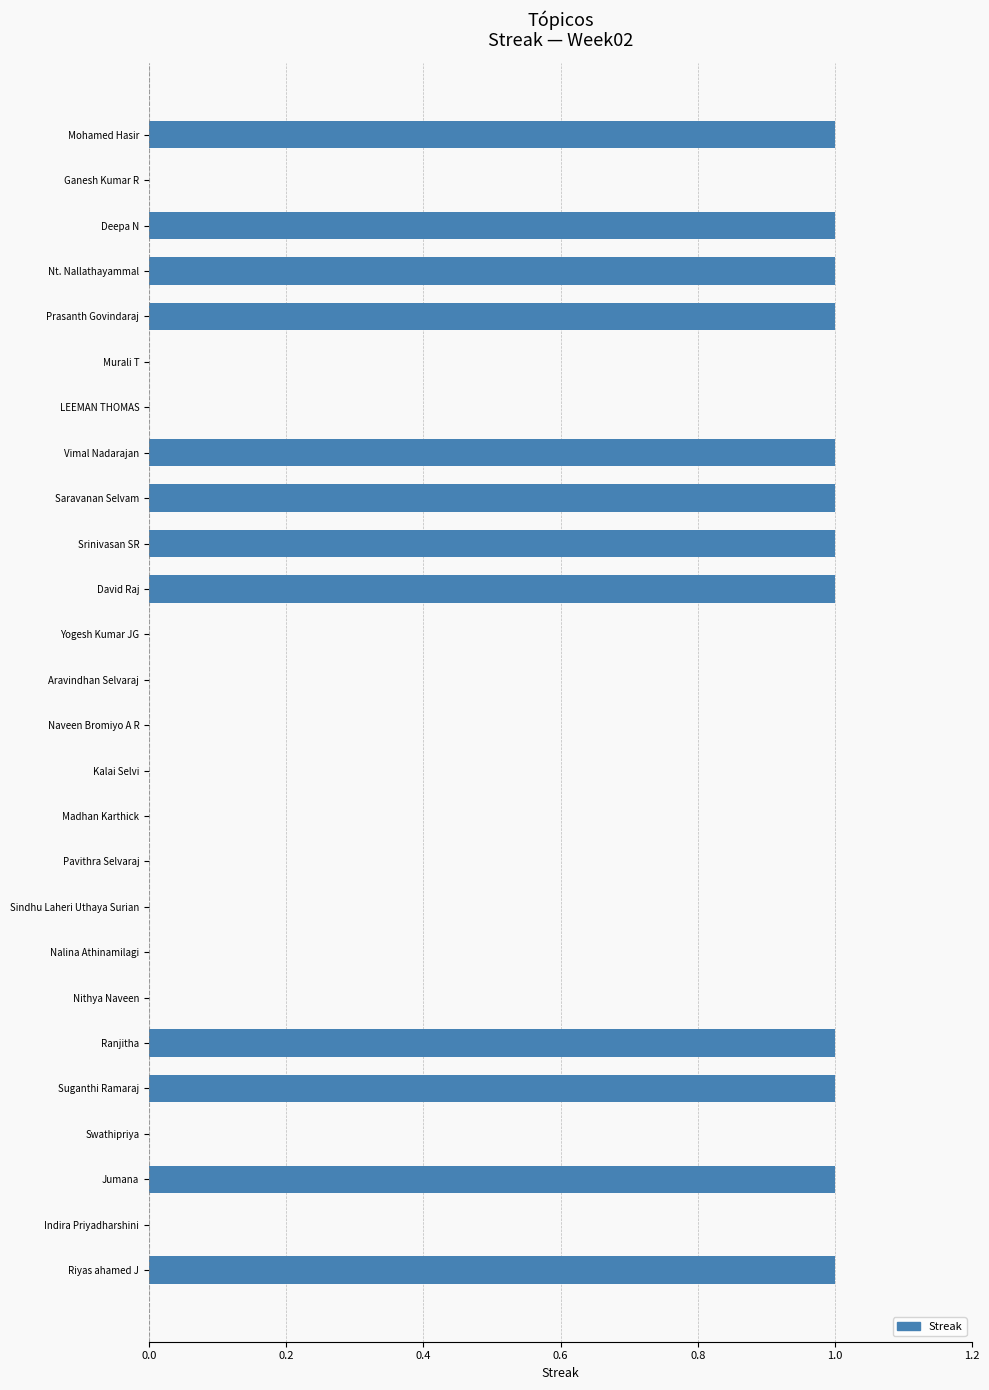

What is the sum of all values?

12